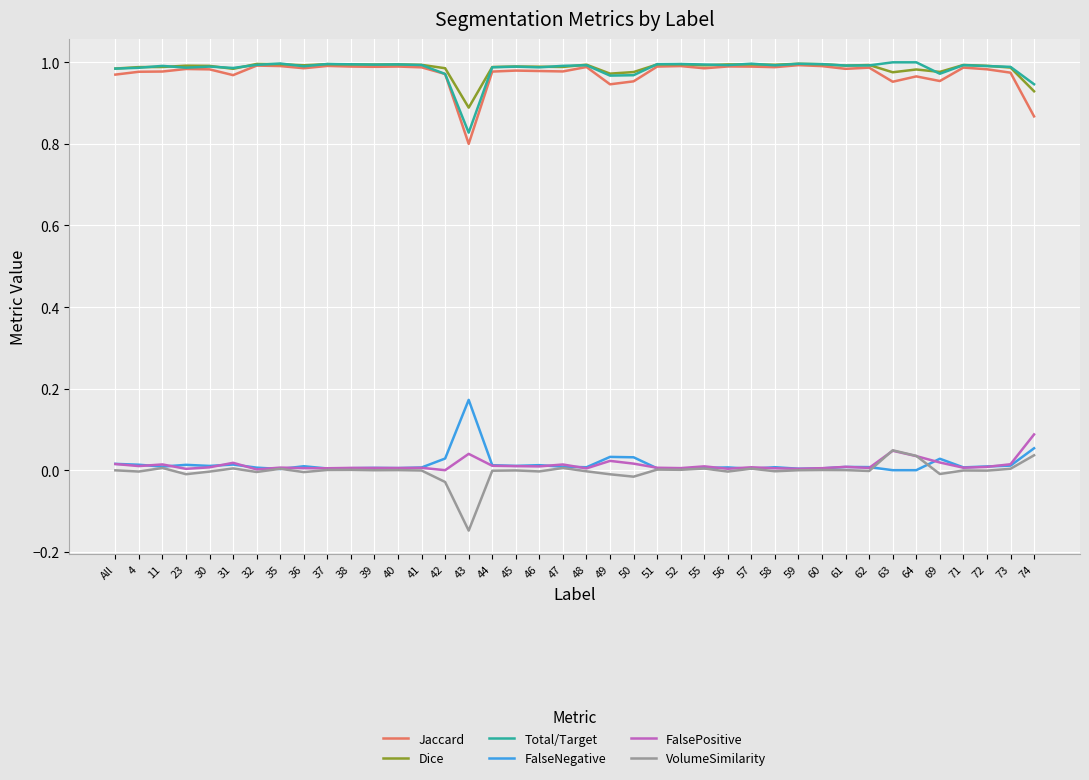

In FalsePositive, how many points are higher than both neighbors (excluding endpoints)?

12